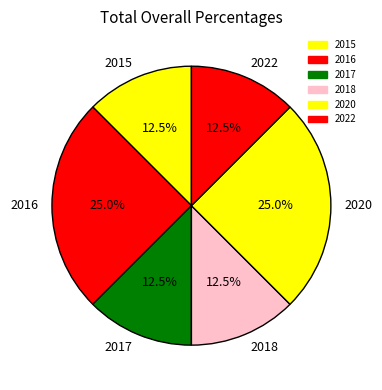

Is there a majority slice in this chart?

No